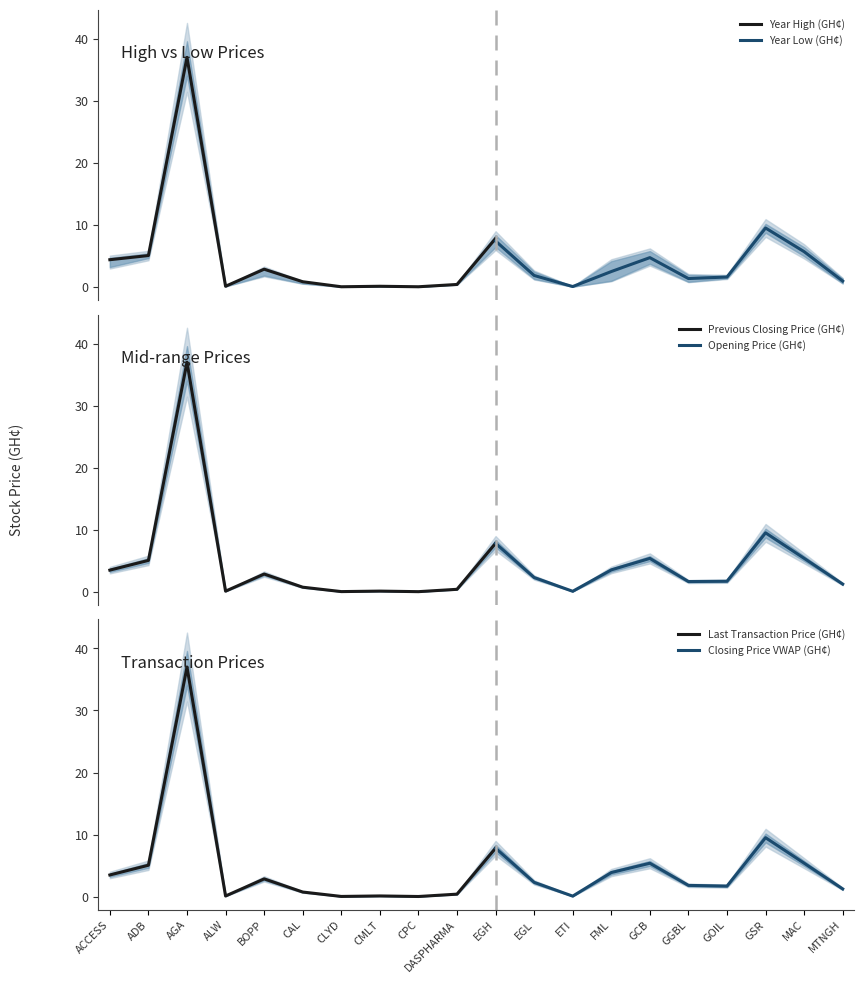

The Last Transaction Price (GH¢) series shows 2.1 at ADB. True or false?

False